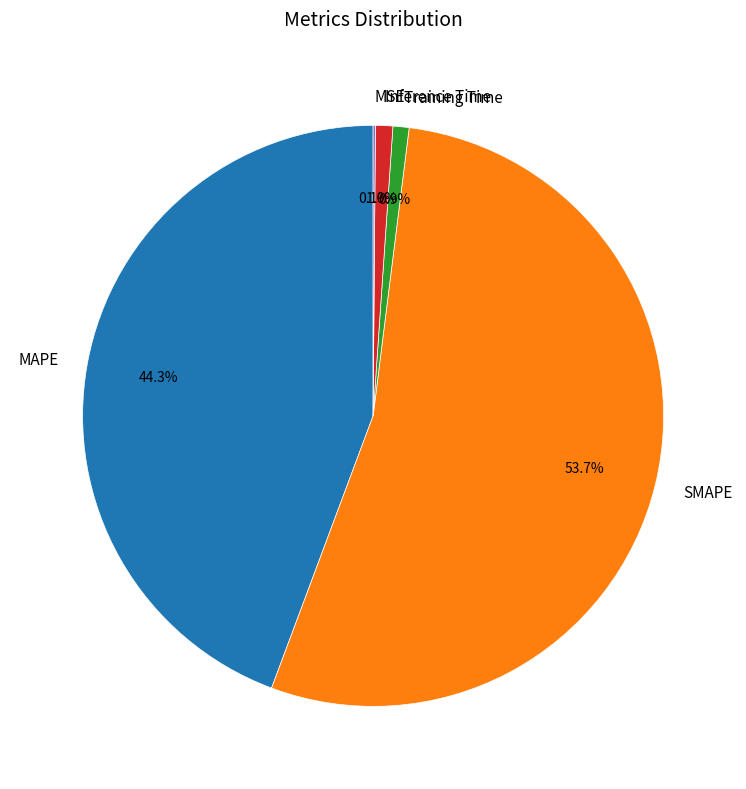

What is the largest slice in the pie chart?

SMAPE